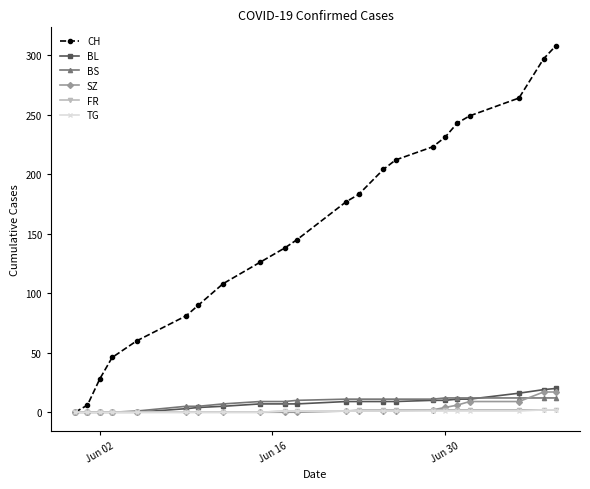

Which series has the widest spread of values?

CH